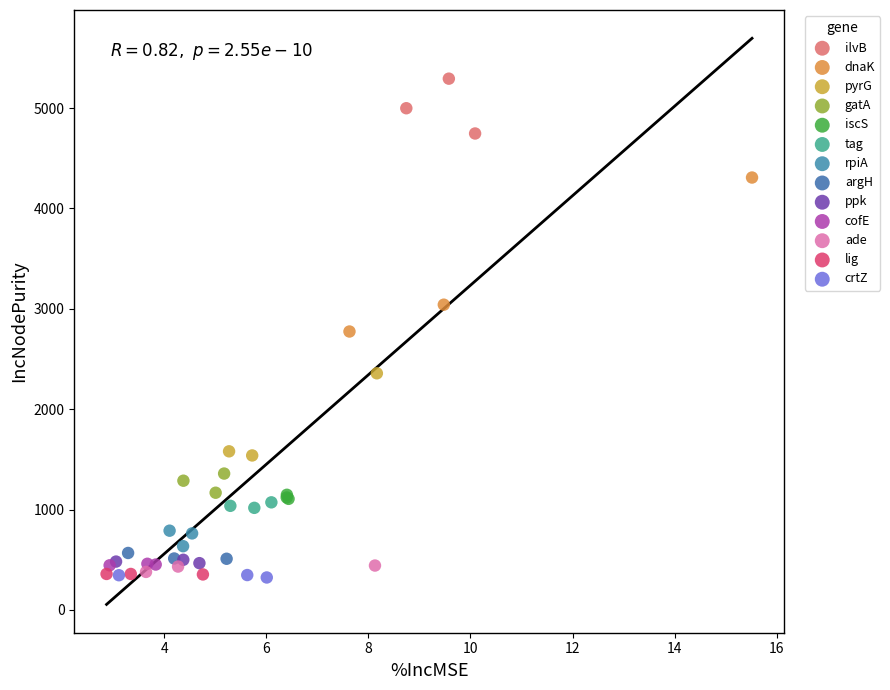

Which series has the largest Y range (max minus min)?

dnaK